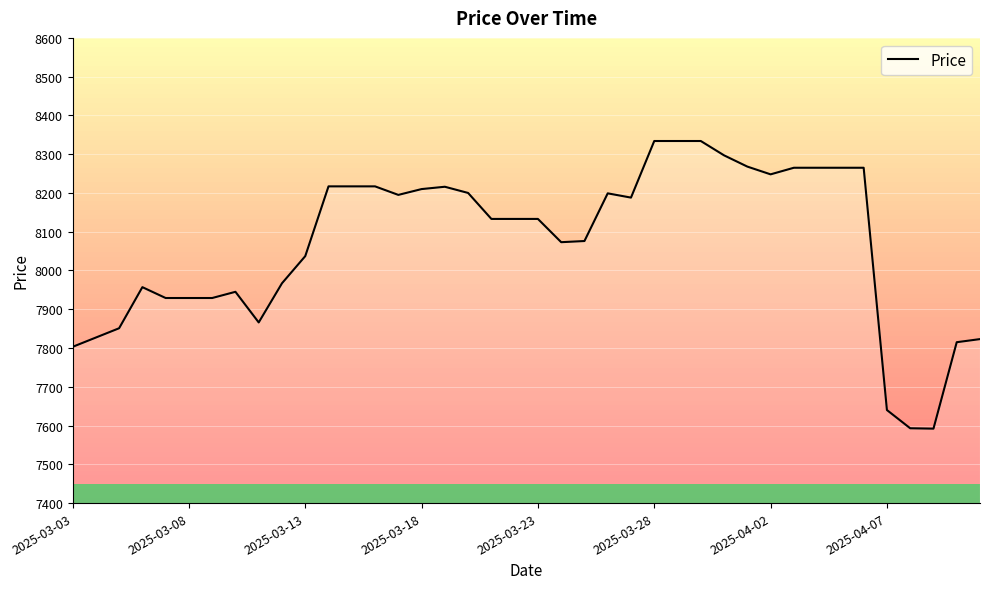

What is the smallest value displayed?

7592